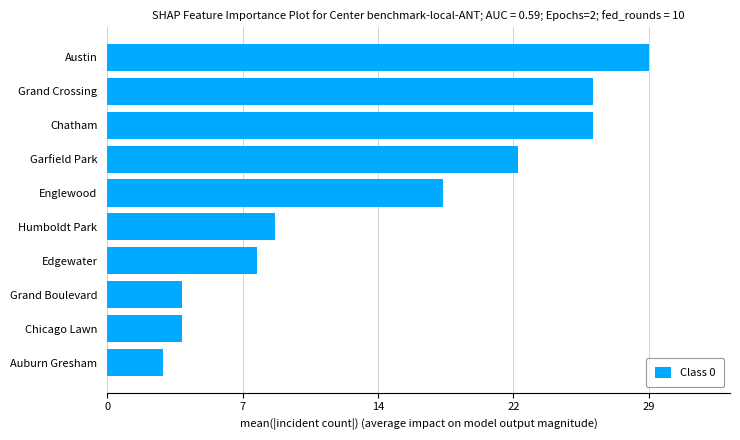

What is the difference between the second highest and minimum values?

23